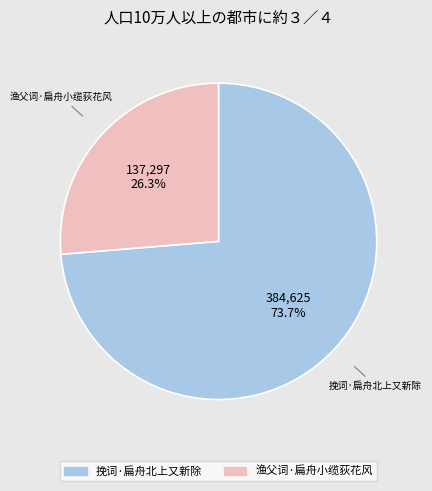

The 渔父词·扁舟小缆荻花风 slice represents 33% of the pie. True or false?

False